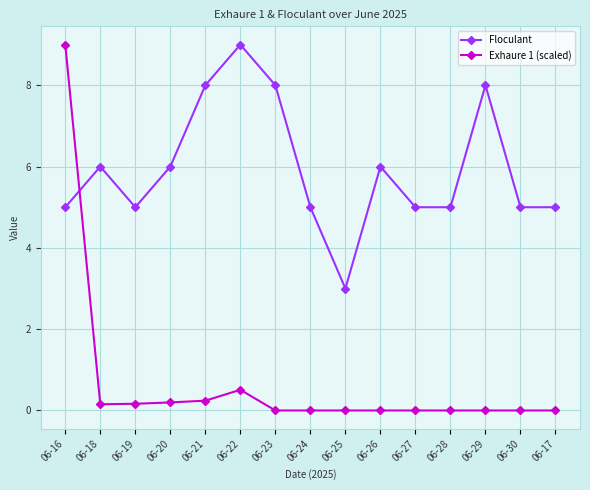

What is the value of the Floculant point at the 11th from the left?

5.0